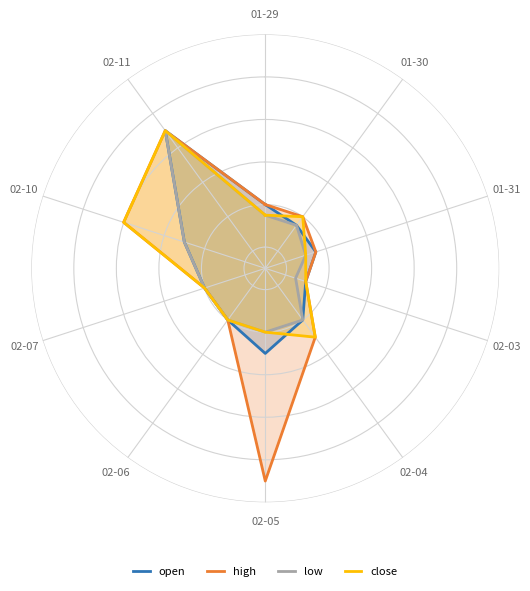

What is the minimum value shown in the chart?

1.0